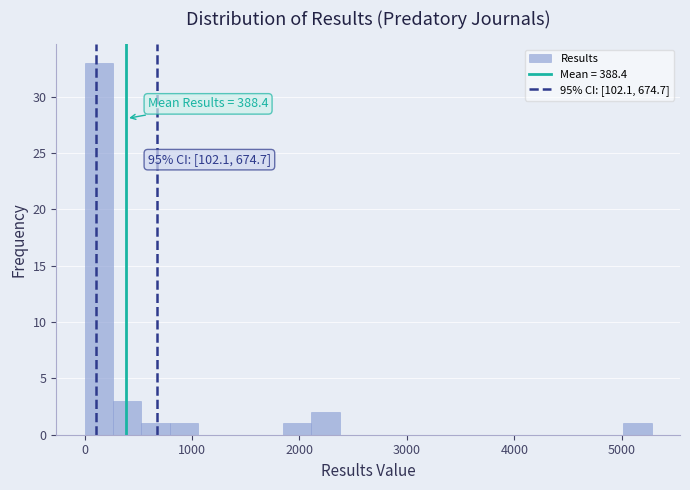

Read against the x-axis, roughly where is the centre of the tallest bar?

100